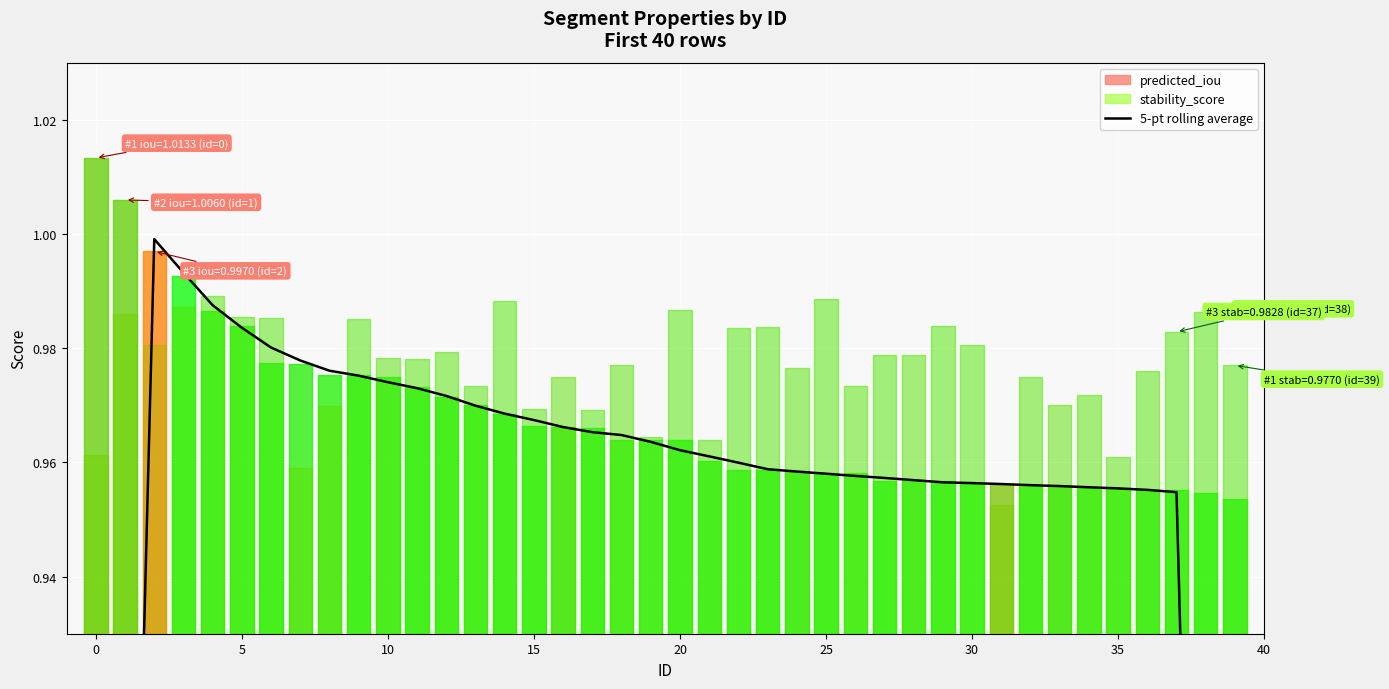

Does the chart display data point markers on the line(s)?

No